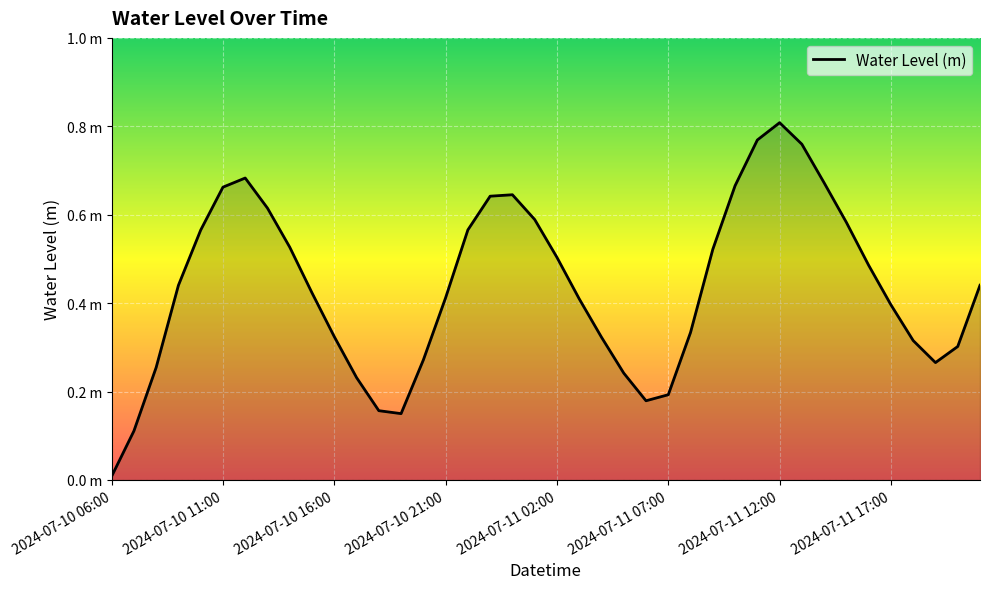

Does the chart display data point markers on the line(s)?

No